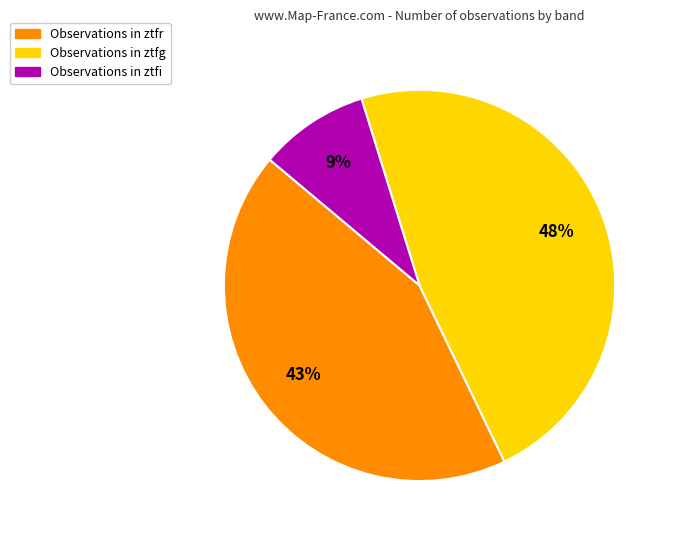

To the nearest percent, what is the difference between the largest and smallest slice percentages?

39%